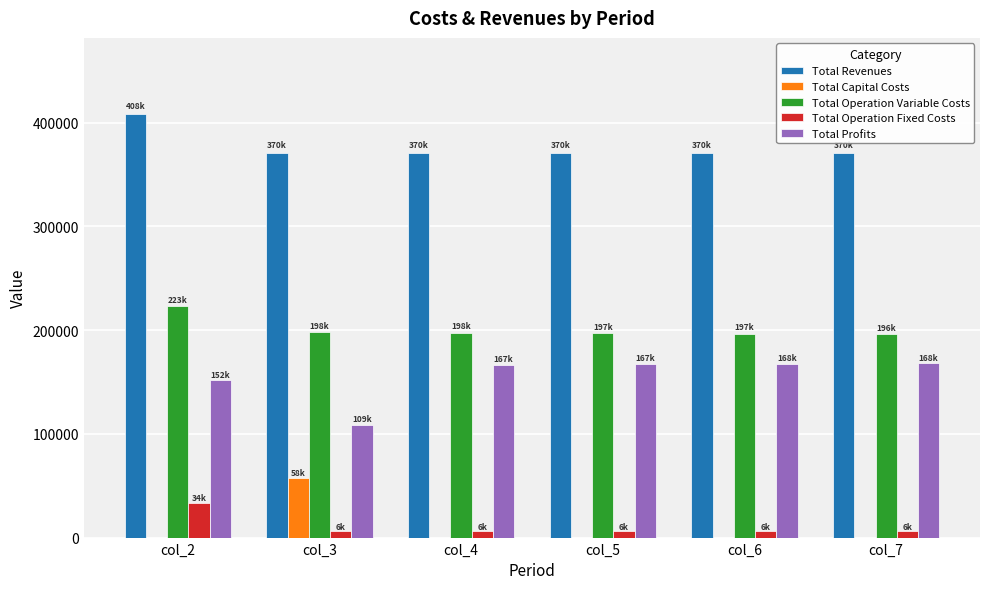

The value of Total Profits at col_4 is 166745.9. True or false?

True